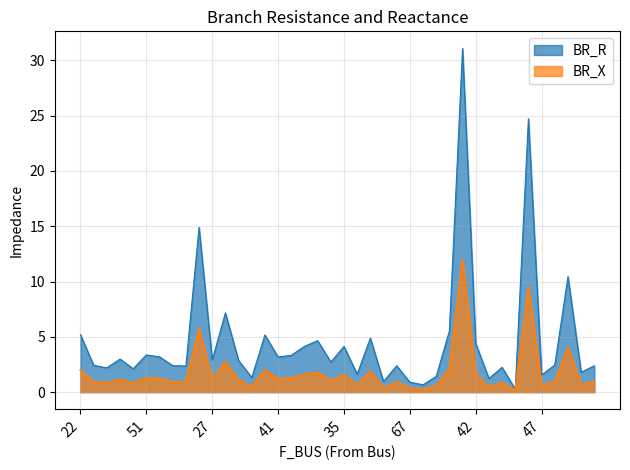

Is the value of BR_X at 45 greater than the value of BR_R at 57?

Yes